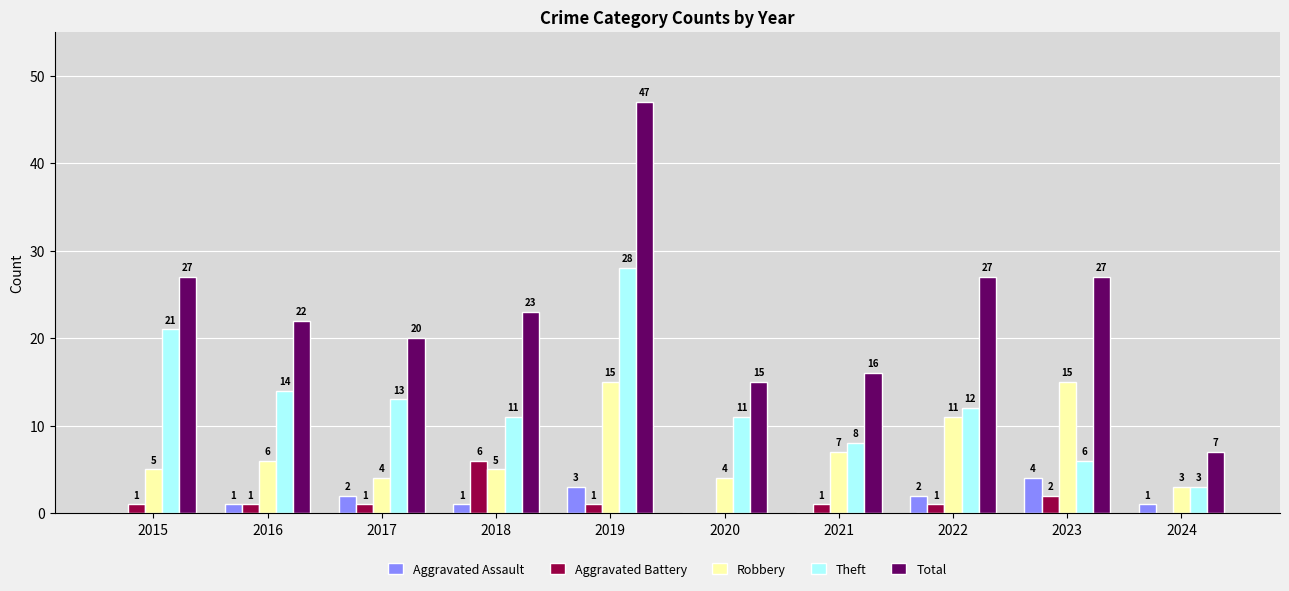

Reading left to right, what are all the values shown in this chart?

Aggravated Assault: 2015=0	2016=1	2017=2	2018=1	2019=3	2020=0	2021=0	2022=2	2023=4	2024=1
Aggravated Battery: 2015=1	2016=1	2017=1	2018=6	2019=1	2020=0	2021=1	2022=1	2023=2	2024=0
Robbery: 2015=5	2016=6	2017=4	2018=5	2019=15	2020=4	2021=7	2022=11	2023=15	2024=3
Theft: 2015=21	2016=14	2017=13	2018=11	2019=28	2020=11	2021=8	2022=12	2023=6	2024=3
Total: 2015=27	2016=22	2017=20	2018=23	2019=47	2020=15	2021=16	2022=27	2023=27	2024=7